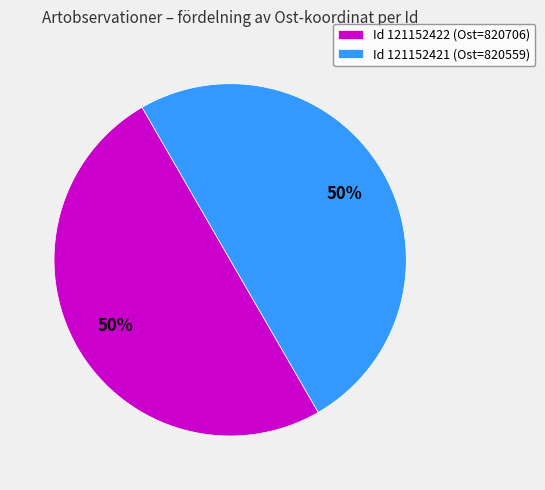

Combined, do Id 121152421 (Ost=820559) and Id 121152422 (Ost=820706) account for over 50%?

Yes